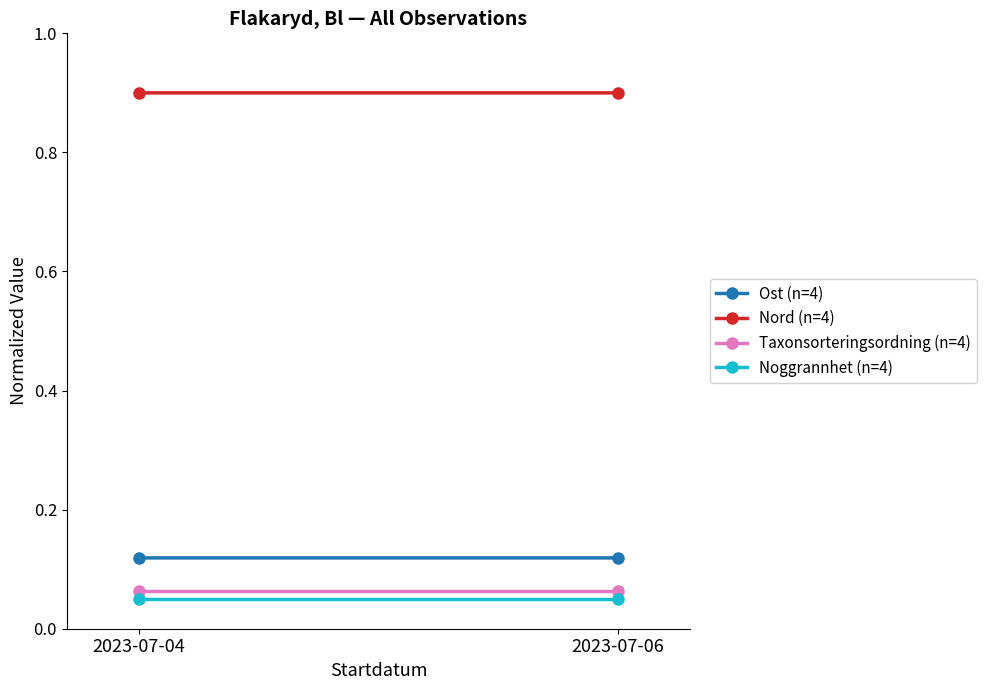

Between 2023-07-06 and 2023-07-04, which is larger?

2023-07-06